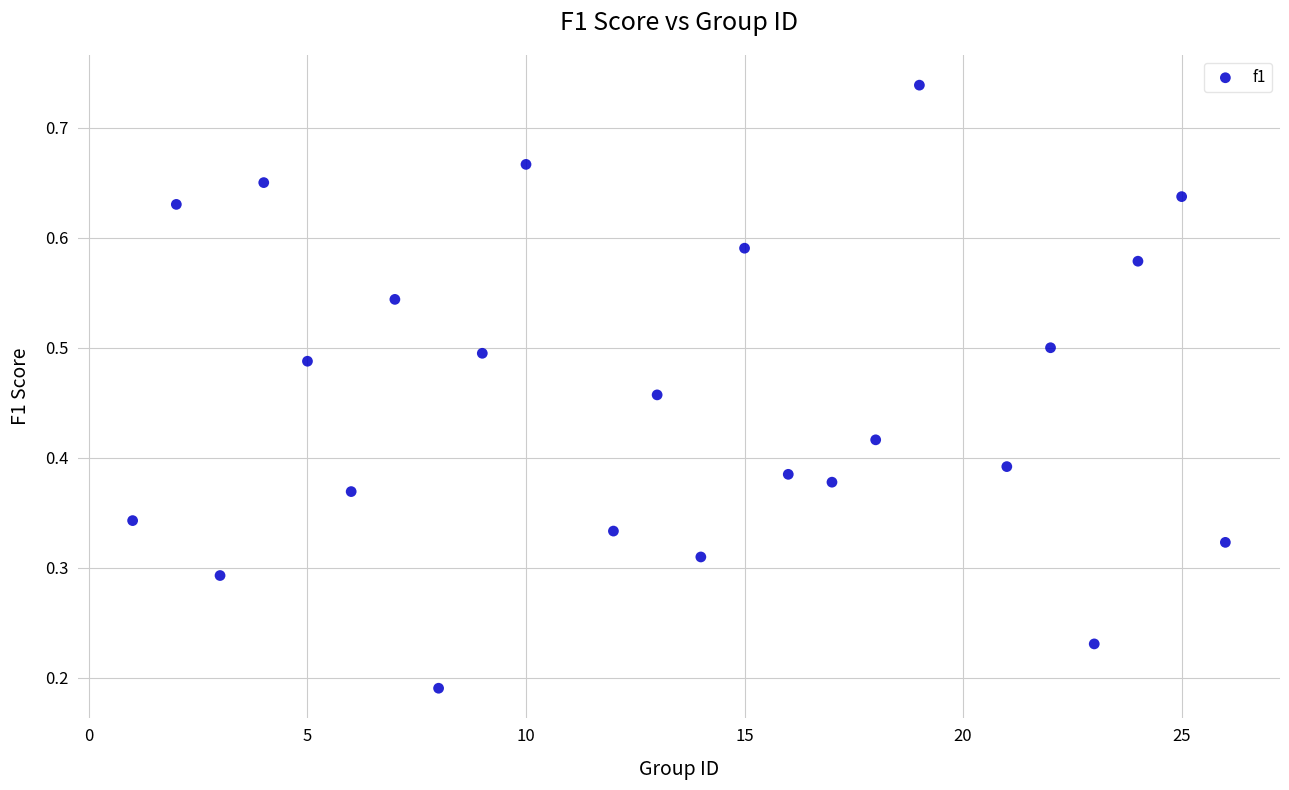

What is the range of X values (max minus min)?

25.0